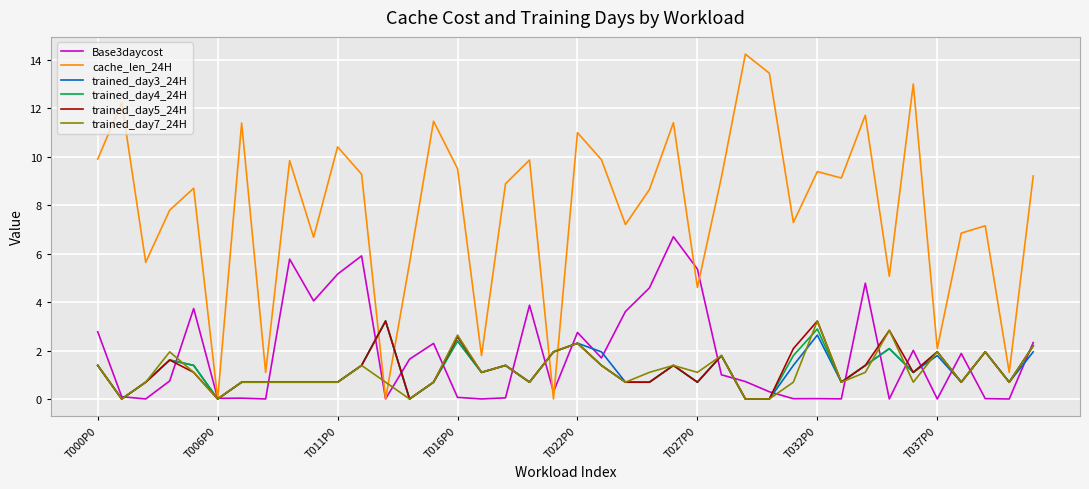

Which series has the widest spread of values?

cache_len_24H